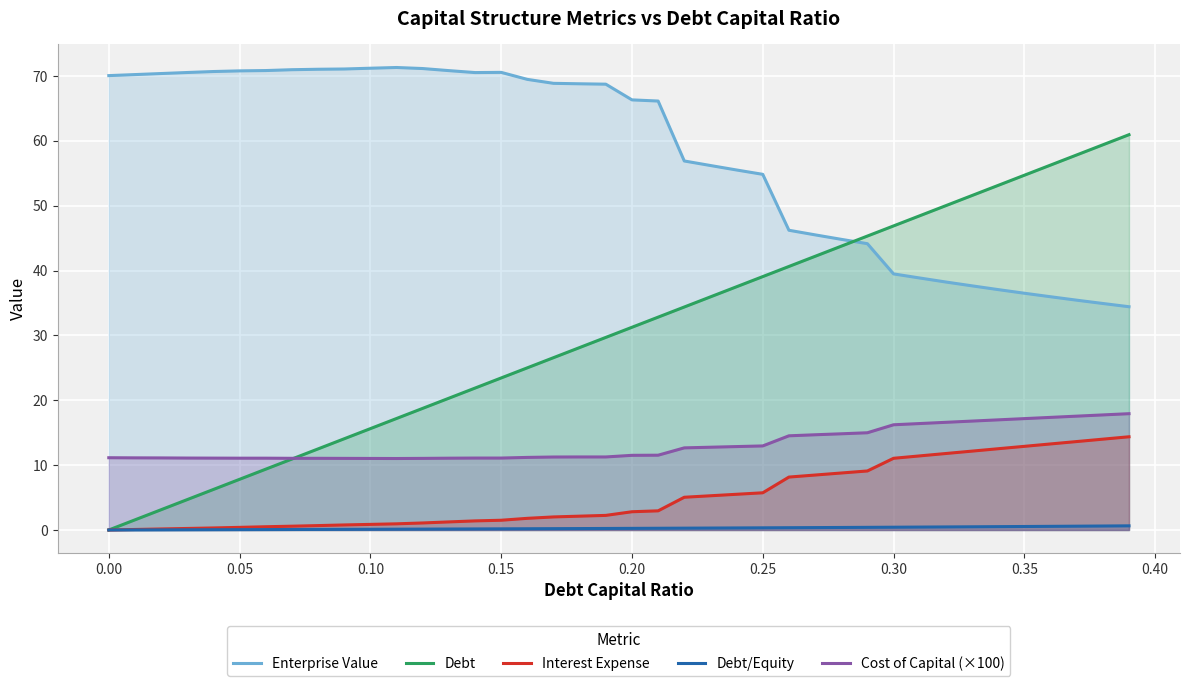

True or false: Interest Expense and Cost of Capital (×100) cross at least once.

False